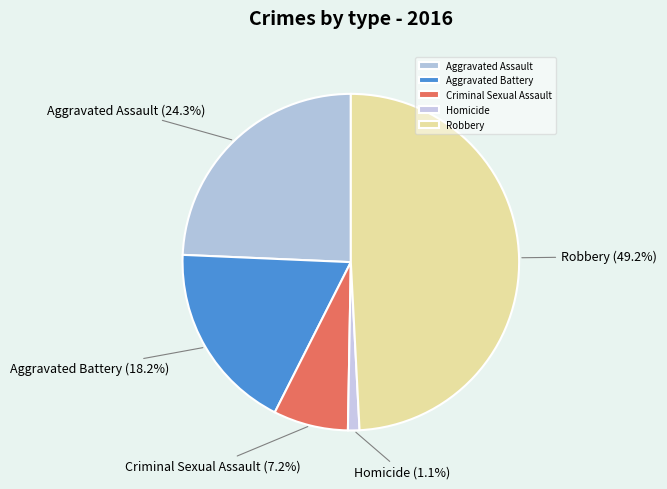

Count the number of slices in the pie.

5